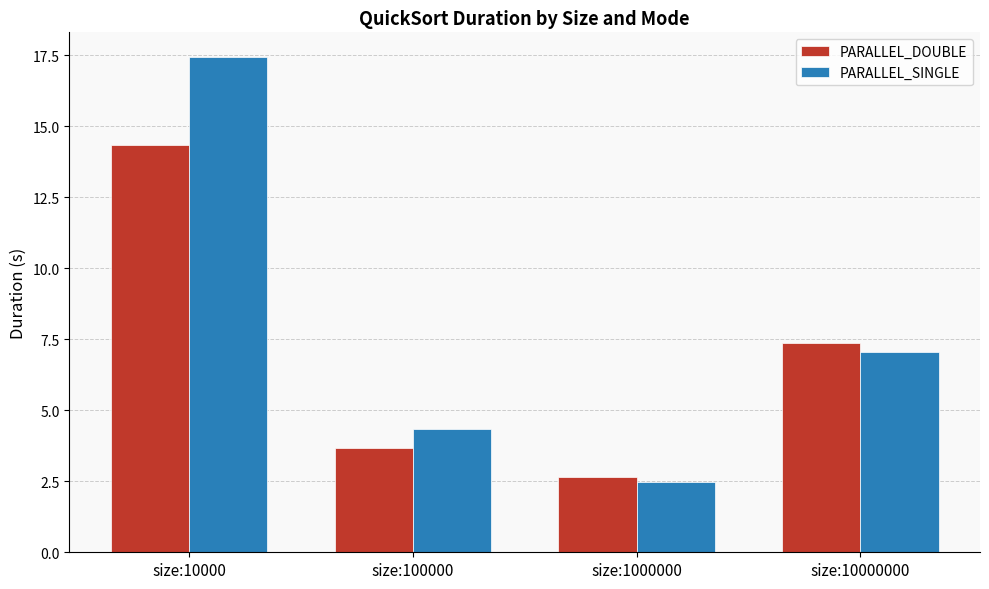

Reading left to right, list all the values displayed in this chart.

PARALLEL_DOUBLE: 14.3	3.7	2.7	7.4
PARALLEL_SINGLE: 17.4	4.3	2.5	7.0